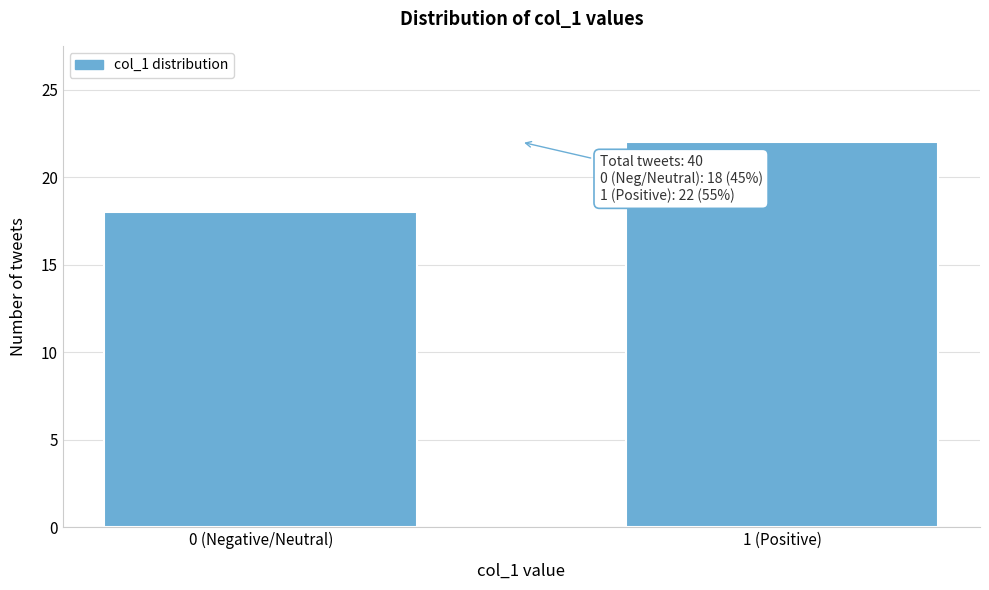

Reading left to right, what are all the values shown in this chart?

18	22